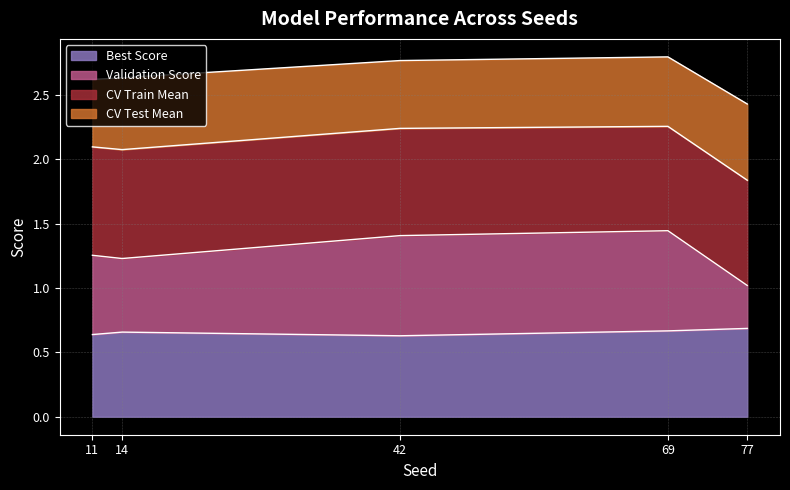

What is the total value across all series at 69?

2.8